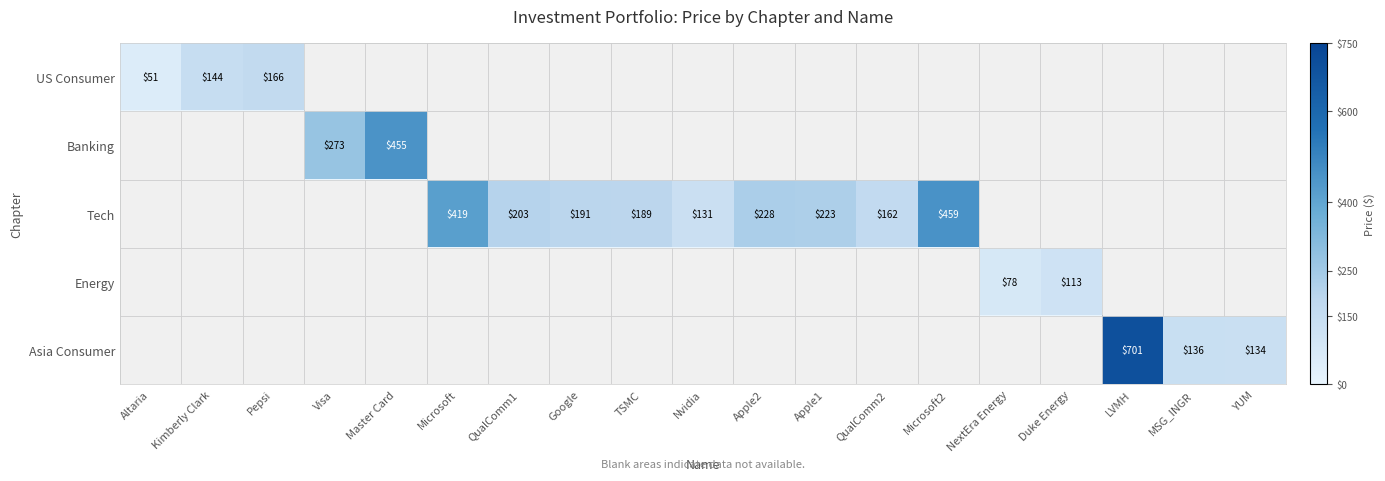

The value of US Consumer at Kimberly Clark is 224.0. True or false?

False